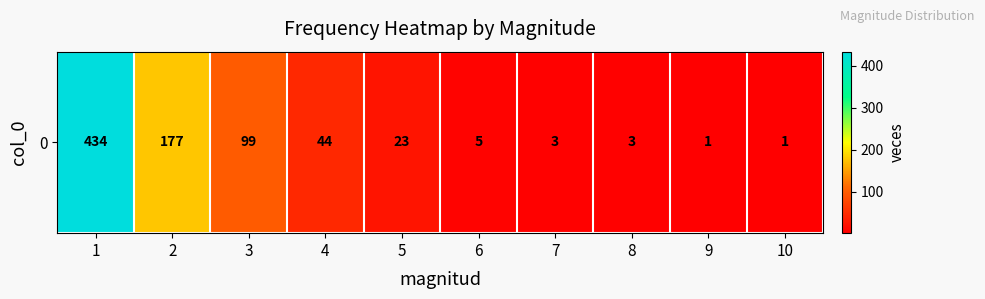

How many data points does each series have?

10